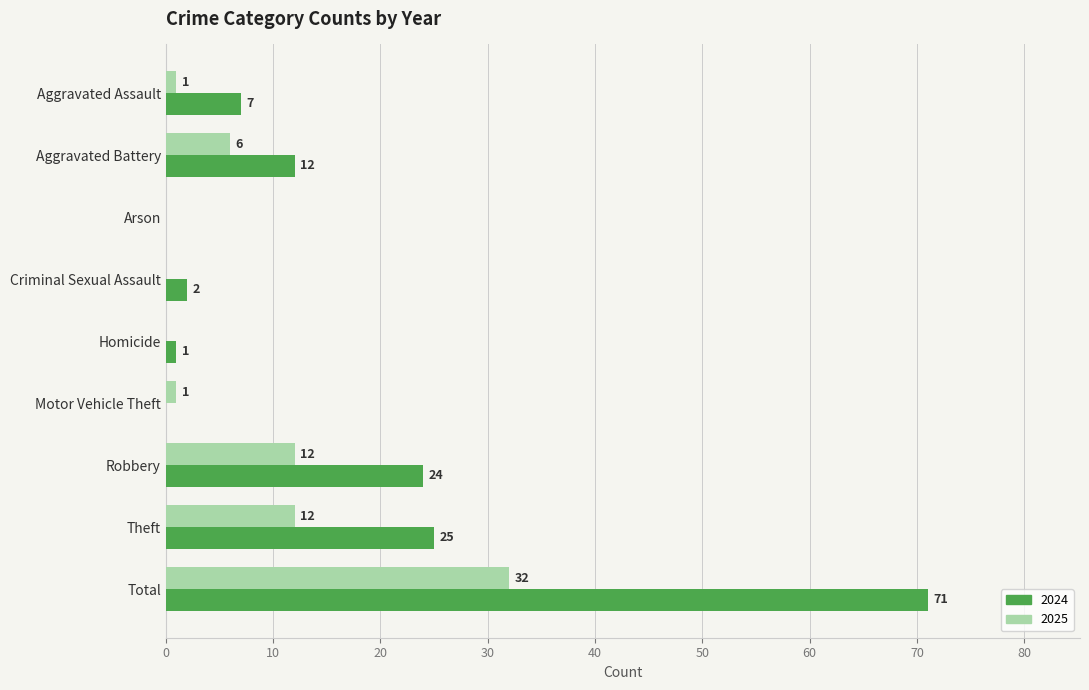

What is the highest value of the 2024 series?

71